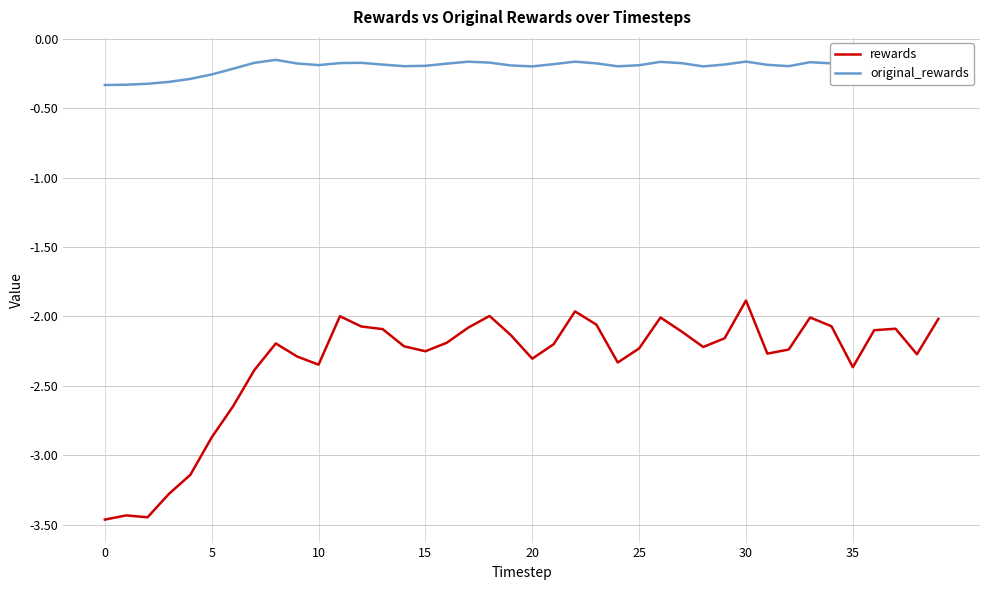

Which series has the widest spread of values?

rewards